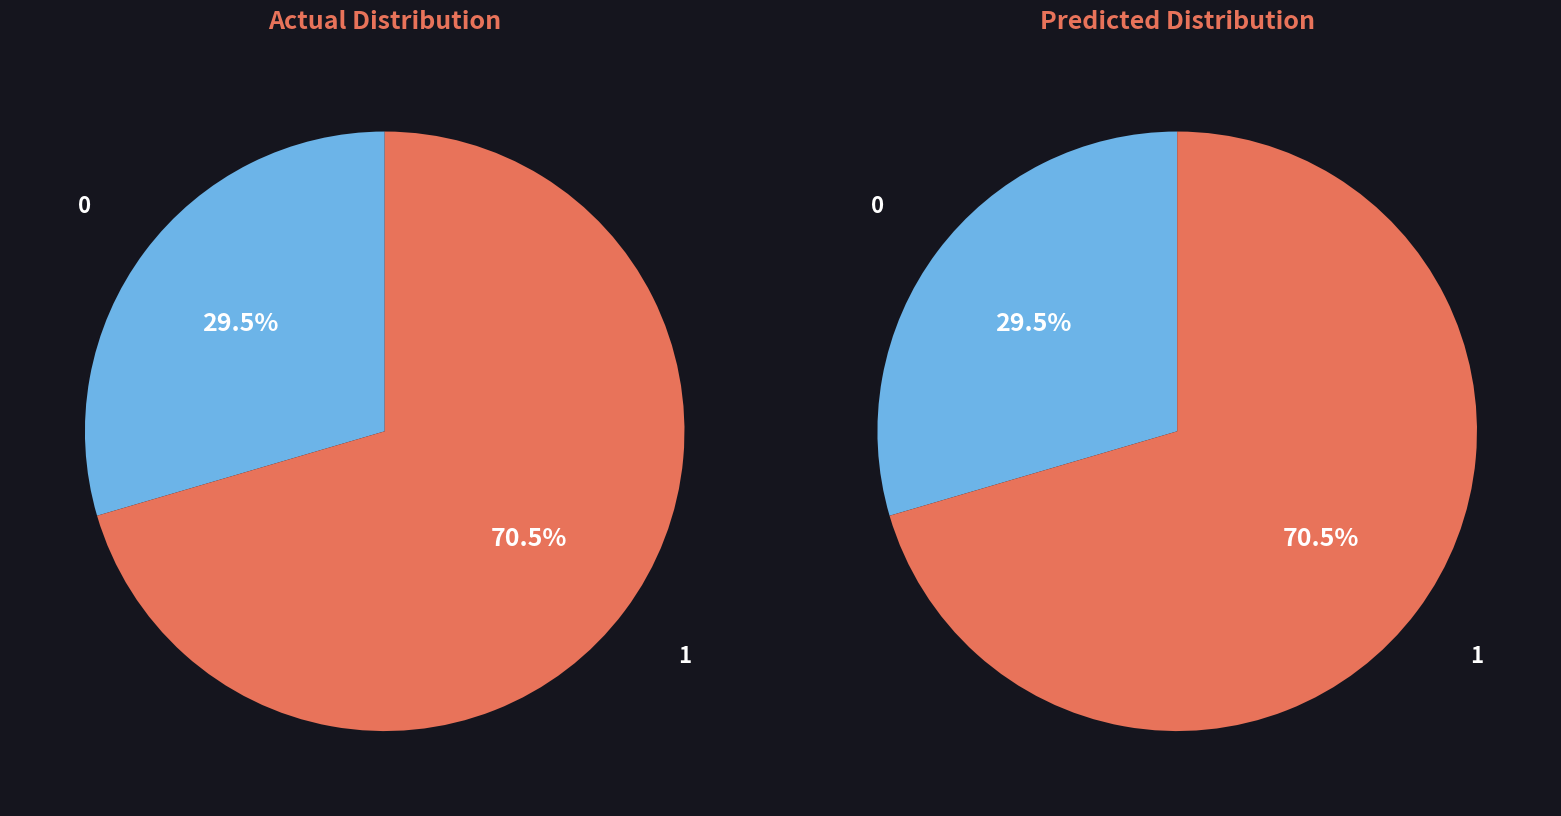

To the nearest percent, what is the combined percentage of 0 and 1?

100%